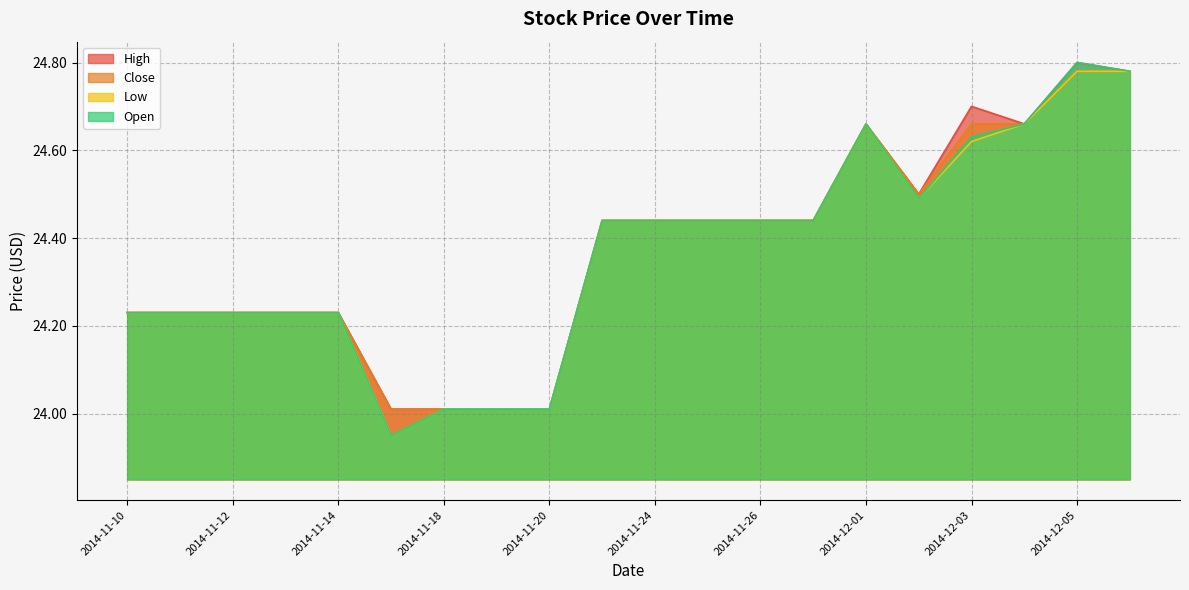

True or false: Low and Close cross at least once.

False